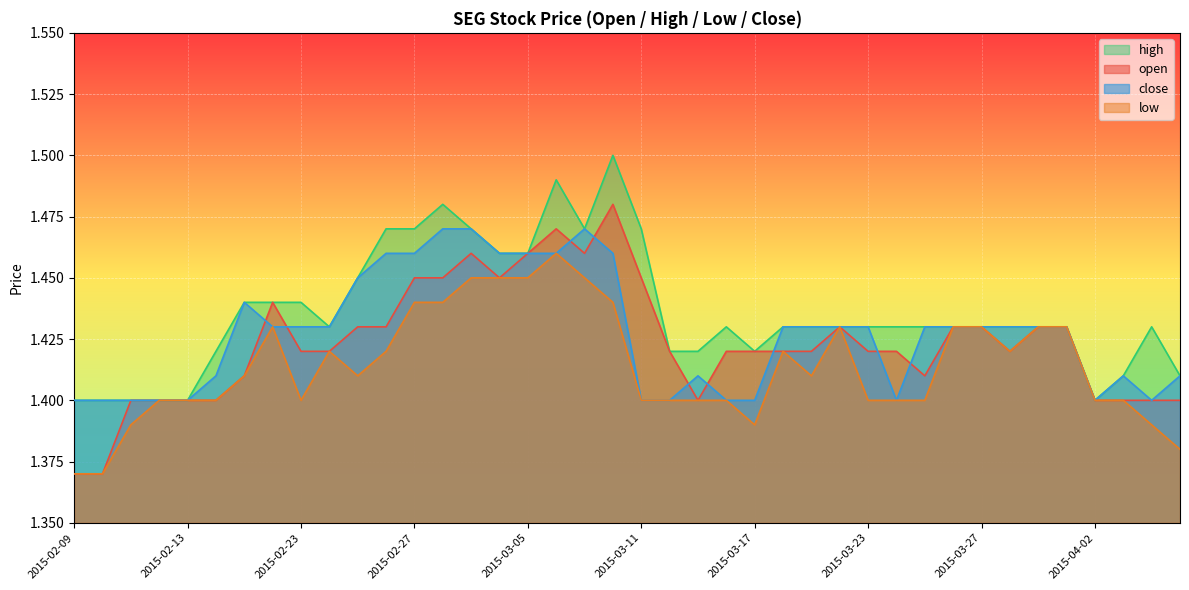

Reading left to right, transcribe all the data shown in this chart.

open: 2015-02-09=1.4	2015-02-10=1.4	2015-02-11=1.4	2015-02-12=1.4	2015-02-13=1.4	2015-02-16=1.4	2015-02-17=1.4	2015-02-18=1.4	2015-02-23=1.4	2015-02-24=1.4	2015-02-25=1.4	2015-02-26=1.4	2015-02-27=1.4	2015-03-02=1.4	2015-03-03=1.5	2015-03-04=1.4	2015-03-05=1.5	2015-03-06=1.5	2015-03-09=1.5	2015-03-10=1.5	2015-03-11=1.4	2015-03-12=1.4	2015-03-13=1.4	2015-03-16=1.4	2015-03-17=1.4	2015-03-18=1.4	2015-03-19=1.4	2015-03-20=1.4	2015-03-23=1.4	2015-03-24=1.4	2015-03-25=1.4	2015-03-26=1.4	2015-03-27=1.4	2015-03-30=1.4	2015-03-31=1.4	2015-04-01=1.4	2015-04-02=1.4	2015-04-03=1.4	2015-04-06=1.4	2015-04-07=1.4
high: 2015-02-09=1.4	2015-02-10=1.4	2015-02-11=1.4	2015-02-12=1.4	2015-02-13=1.4	2015-02-16=1.4	2015-02-17=1.4	2015-02-18=1.4	2015-02-23=1.4	2015-02-24=1.4	2015-02-25=1.4	2015-02-26=1.5	2015-02-27=1.5	2015-03-02=1.5	2015-03-03=1.5	2015-03-04=1.5	2015-03-05=1.5	2015-03-06=1.5	2015-03-09=1.5	2015-03-10=1.5	2015-03-11=1.5	2015-03-12=1.4	2015-03-13=1.4	2015-03-16=1.4	2015-03-17=1.4	2015-03-18=1.4	2015-03-19=1.4	2015-03-20=1.4	2015-03-23=1.4	2015-03-24=1.4	2015-03-25=1.4	2015-03-26=1.4	2015-03-27=1.4	2015-03-30=1.4	2015-03-31=1.4	2015-04-01=1.4	2015-04-02=1.4	2015-04-03=1.4	2015-04-06=1.4	2015-04-07=1.4
low: 2015-02-09=1.4	2015-02-10=1.4	2015-02-11=1.4	2015-02-12=1.4	2015-02-13=1.4	2015-02-16=1.4	2015-02-17=1.4	2015-02-18=1.4	2015-02-23=1.4	2015-02-24=1.4	2015-02-25=1.4	2015-02-26=1.4	2015-02-27=1.4	2015-03-02=1.4	2015-03-03=1.4	2015-03-04=1.4	2015-03-05=1.4	2015-03-06=1.5	2015-03-09=1.4	2015-03-10=1.4	2015-03-11=1.4	2015-03-12=1.4	2015-03-13=1.4	2015-03-16=1.4	2015-03-17=1.4	2015-03-18=1.4	2015-03-19=1.4	2015-03-20=1.4	2015-03-23=1.4	2015-03-24=1.4	2015-03-25=1.4	2015-03-26=1.4	2015-03-27=1.4	2015-03-30=1.4	2015-03-31=1.4	2015-04-01=1.4	2015-04-02=1.4	2015-04-03=1.4	2015-04-06=1.4	2015-04-07=1.4
close: 2015-02-09=1.4	2015-02-10=1.4	2015-02-11=1.4	2015-02-12=1.4	2015-02-13=1.4	2015-02-16=1.4	2015-02-17=1.4	2015-02-18=1.4	2015-02-23=1.4	2015-02-24=1.4	2015-02-25=1.4	2015-02-26=1.5	2015-02-27=1.5	2015-03-02=1.5	2015-03-03=1.5	2015-03-04=1.5	2015-03-05=1.5	2015-03-06=1.5	2015-03-09=1.5	2015-03-10=1.5	2015-03-11=1.4	2015-03-12=1.4	2015-03-13=1.4	2015-03-16=1.4	2015-03-17=1.4	2015-03-18=1.4	2015-03-19=1.4	2015-03-20=1.4	2015-03-23=1.4	2015-03-24=1.4	2015-03-25=1.4	2015-03-26=1.4	2015-03-27=1.4	2015-03-30=1.4	2015-03-31=1.4	2015-04-01=1.4	2015-04-02=1.4	2015-04-03=1.4	2015-04-06=1.4	2015-04-07=1.4